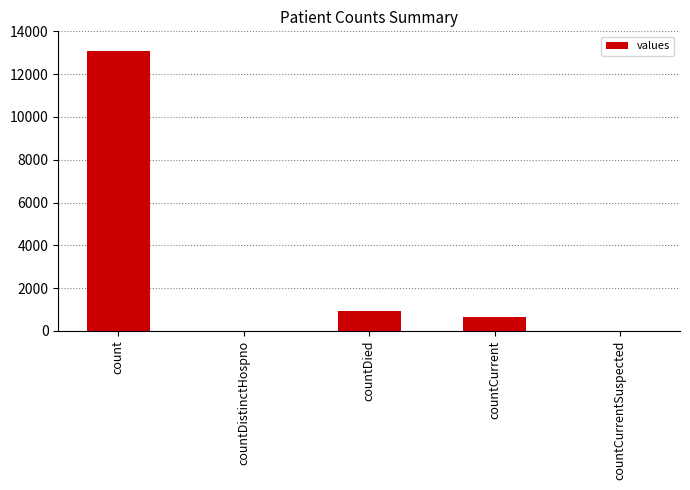

At which label is the value closest to 6543?

countDied